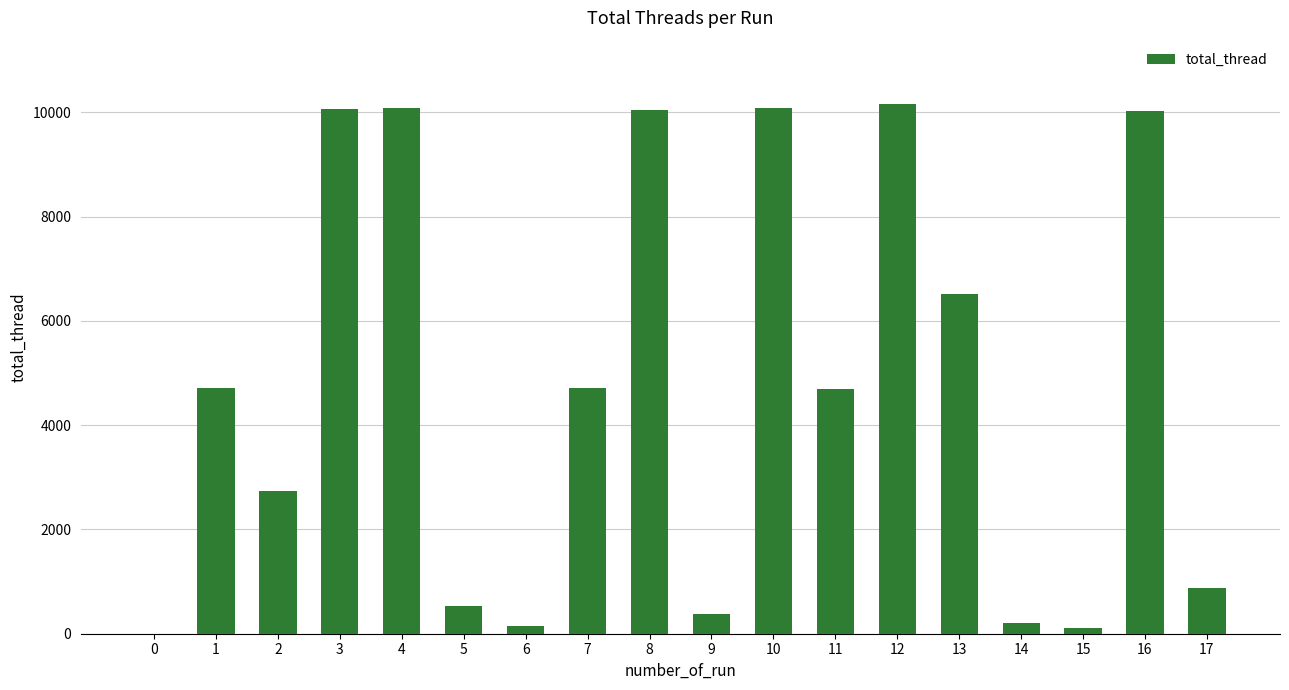

What is the maximum value shown in the chart?

10156